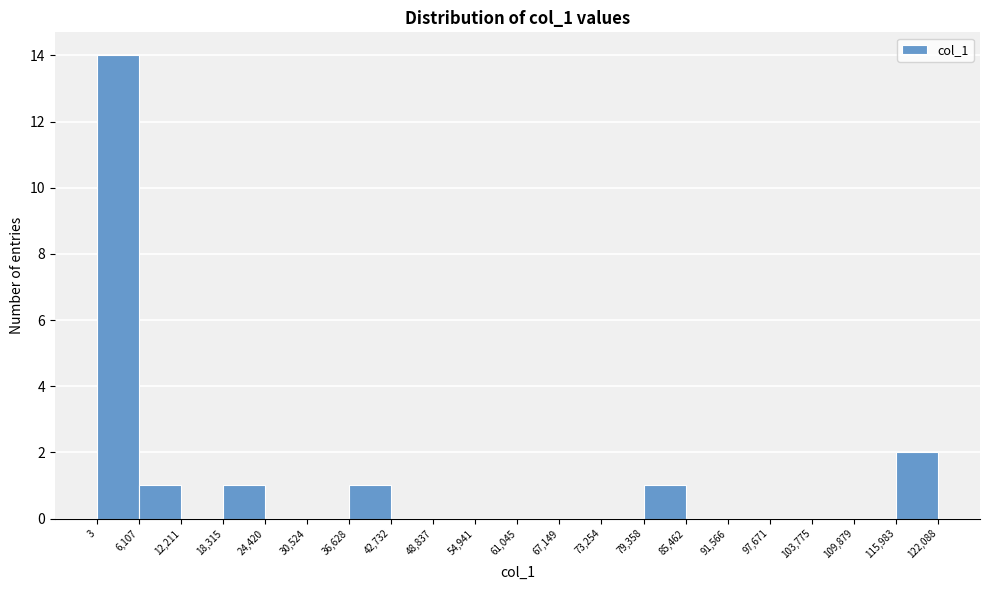

Reading left to right, list every bar in this chart as the range it spans on the x-axis followed by its height. The values are not printed on the chart, so give them approximately, as read against the axis.

3 to 6,107: 14
6,107 to 12,211: 1
12,211 to 18,315: 0
18,315 to 24,420: 1
24,420 to 30,524: 0
30,524 to 36,628: 0
36,628 to 42,732: 1
42,732 to 48,837: 0
48,837 to 54,941: 0
54,941 to 61,045: 0
61,045 to 67,149: 0
67,149 to 73,254: 0
73,254 to 79,358: 0
79,358 to 85,462: 1
85,462 to 91,566: 0
91,566 to 97,671: 0
97,671 to 103,775: 0
103,775 to 109,879: 0
109,879 to 115,983: 0
115,983 to 122,088: 2